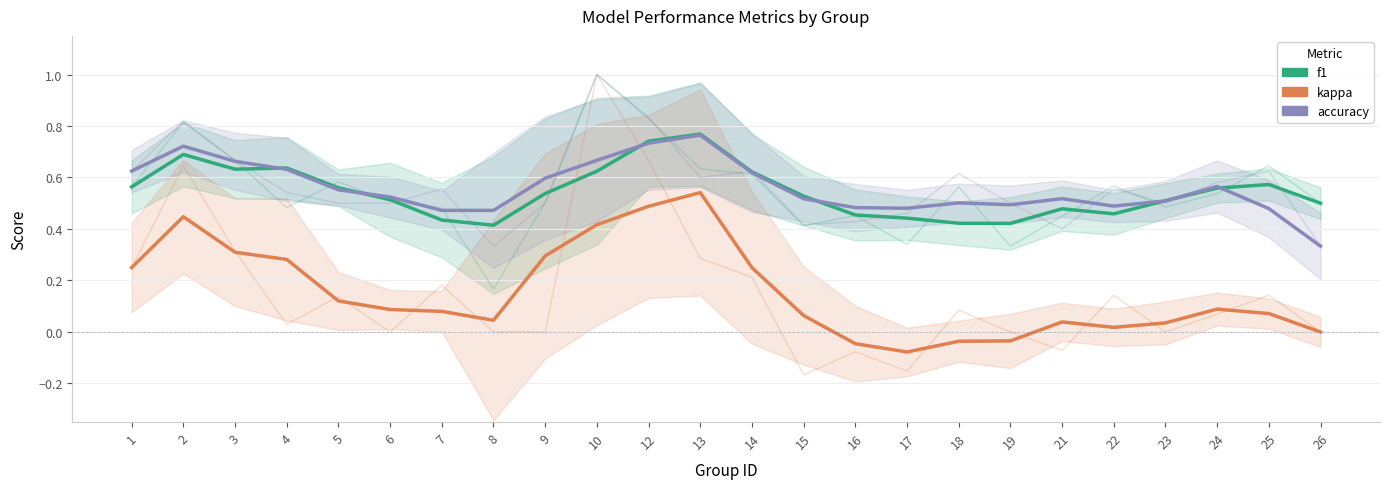

Count the number of data series in this chart.

3